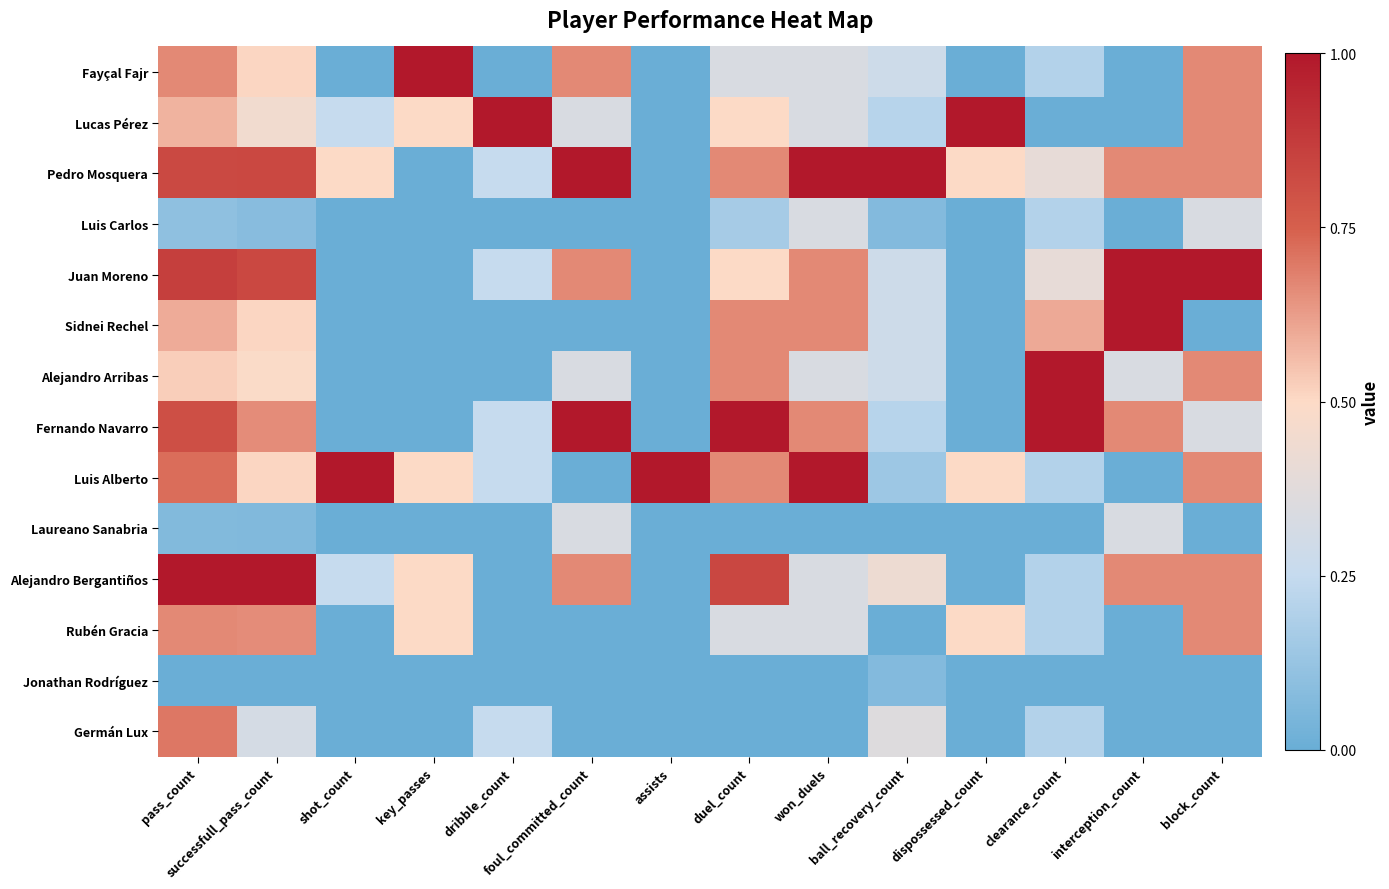

Reading right to left, what are all the values shown in this chart?

Fayçal Fajr: block_count=0.7	interception_count=0.0	clearance_count=0.2	dispossessed_count=0.0	ball_recovery_count=0.3	won_duels=0.3	duel_count=0.3	assists=0.0	foul_committed_count=0.7	dribble_count=0.0	key_passes=1.0	shot_count=0.0	successfull_pass_count=0.5	pass_count=0.7
Lucas Pérez: block_count=0.7	interception_count=0.0	clearance_count=0.0	dispossessed_count=1.0	ball_recovery_count=0.2	won_duels=0.3	duel_count=0.5	assists=0.0	foul_committed_count=0.3	dribble_count=1.0	key_passes=0.5	shot_count=0.2	successfull_pass_count=0.4	pass_count=0.6
Pedro Mosquera: block_count=0.7	interception_count=0.7	clearance_count=0.4	dispossessed_count=0.5	ball_recovery_count=1.0	won_duels=1.0	duel_count=0.7	assists=0.0	foul_committed_count=1.0	dribble_count=0.2	key_passes=0.0	shot_count=0.5	successfull_pass_count=0.8	pass_count=0.8
Luis Carlos: block_count=0.3	interception_count=0.0	clearance_count=0.2	dispossessed_count=0.0	ball_recovery_count=0.1	won_duels=0.3	duel_count=0.2	assists=0.0	foul_committed_count=0.0	dribble_count=0.0	key_passes=0.0	shot_count=0.0	successfull_pass_count=0.1	pass_count=0.1
Juan Moreno: block_count=1.0	interception_count=1.0	clearance_count=0.4	dispossessed_count=0.0	ball_recovery_count=0.3	won_duels=0.7	duel_count=0.5	assists=0.0	foul_committed_count=0.7	dribble_count=0.2	key_passes=0.0	shot_count=0.0	successfull_pass_count=0.8	pass_count=0.9
Sidnei Rechel: block_count=0.0	interception_count=1.0	clearance_count=0.6	dispossessed_count=0.0	ball_recovery_count=0.3	won_duels=0.7	duel_count=0.7	assists=0.0	foul_committed_count=0.0	dribble_count=0.0	key_passes=0.0	shot_count=0.0	successfull_pass_count=0.5	pass_count=0.6
Alejandro Arribas: block_count=0.7	interception_count=0.3	clearance_count=1.0	dispossessed_count=0.0	ball_recovery_count=0.3	won_duels=0.3	duel_count=0.7	assists=0.0	foul_committed_count=0.3	dribble_count=0.0	key_passes=0.0	shot_count=0.0	successfull_pass_count=0.5	pass_count=0.5
Fernando Navarro: block_count=0.3	interception_count=0.7	clearance_count=1.0	dispossessed_count=0.0	ball_recovery_count=0.2	won_duels=0.7	duel_count=1.0	assists=0.0	foul_committed_count=1.0	dribble_count=0.2	key_passes=0.0	shot_count=0.0	successfull_pass_count=0.7	pass_count=0.8
Luis Alberto: block_count=0.7	interception_count=0.0	clearance_count=0.2	dispossessed_count=0.5	ball_recovery_count=0.1	won_duels=1.0	duel_count=0.7	assists=1.0	foul_committed_count=0.0	dribble_count=0.2	key_passes=0.5	shot_count=1.0	successfull_pass_count=0.5	pass_count=0.7
Laureano Sanabria: block_count=0.0	interception_count=0.3	clearance_count=0.0	dispossessed_count=0.0	ball_recovery_count=0.0	won_duels=0.0	duel_count=0.0	assists=0.0	foul_committed_count=0.3	dribble_count=0.0	key_passes=0.0	shot_count=0.0	successfull_pass_count=0.1	pass_count=0.1
Alejandro Bergantiños: block_count=0.7	interception_count=0.7	clearance_count=0.2	dispossessed_count=0.0	ball_recovery_count=0.4	won_duels=0.3	duel_count=0.8	assists=0.0	foul_committed_count=0.7	dribble_count=0.0	key_passes=0.5	shot_count=0.2	successfull_pass_count=1.0	pass_count=1.0
Rubén Gracia: block_count=0.7	interception_count=0.0	clearance_count=0.2	dispossessed_count=0.5	ball_recovery_count=0.0	won_duels=0.3	duel_count=0.3	assists=0.0	foul_committed_count=0.0	dribble_count=0.0	key_passes=0.5	shot_count=0.0	successfull_pass_count=0.7	pass_count=0.7
Jonathan Rodríguez: block_count=0.0	interception_count=0.0	clearance_count=0.0	dispossessed_count=0.0	ball_recovery_count=0.1	won_duels=0.0	duel_count=0.0	assists=0.0	foul_committed_count=0.0	dribble_count=0.0	key_passes=0.0	shot_count=0.0	successfull_pass_count=0.0	pass_count=0.0
Germán Lux: block_count=0.0	interception_count=0.0	clearance_count=0.2	dispossessed_count=0.0	ball_recovery_count=0.4	won_duels=0.0	duel_count=0.0	assists=0.0	foul_committed_count=0.0	dribble_count=0.2	key_passes=0.0	shot_count=0.0	successfull_pass_count=0.3	pass_count=0.7